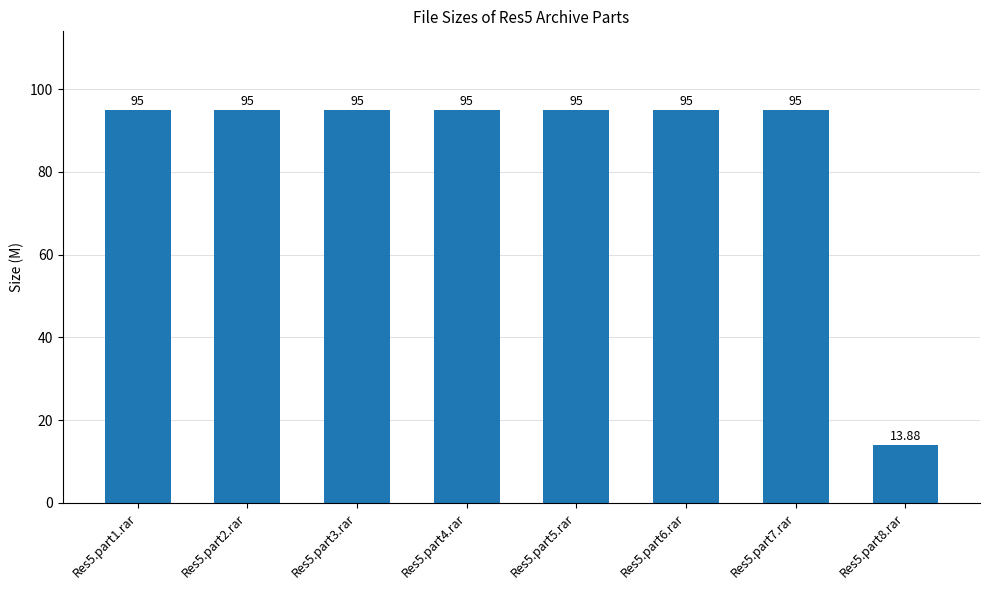

At which label is the value closest to 54?

Res5.part8.rar